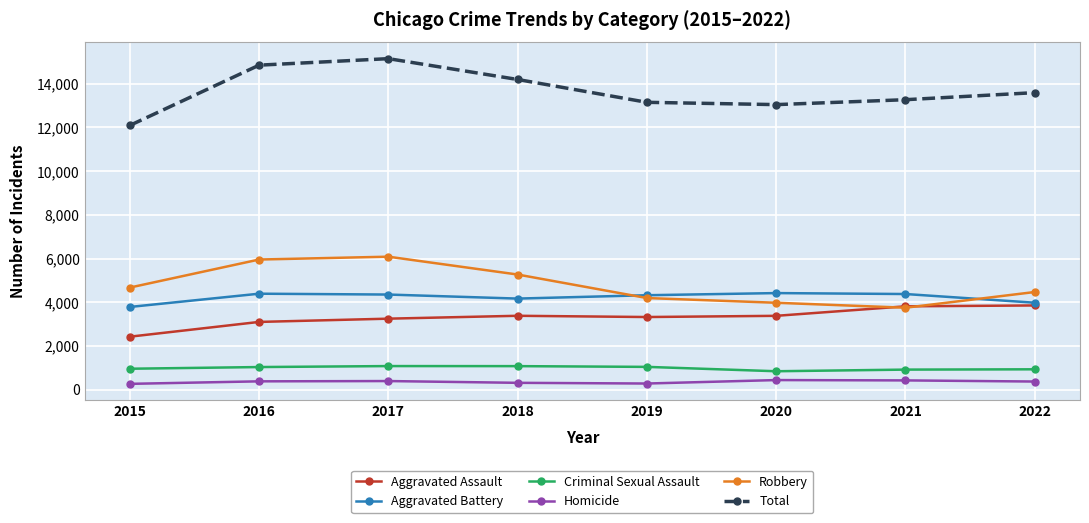

True or false: Homicide has more than 1 points higher than both neighbors.

True